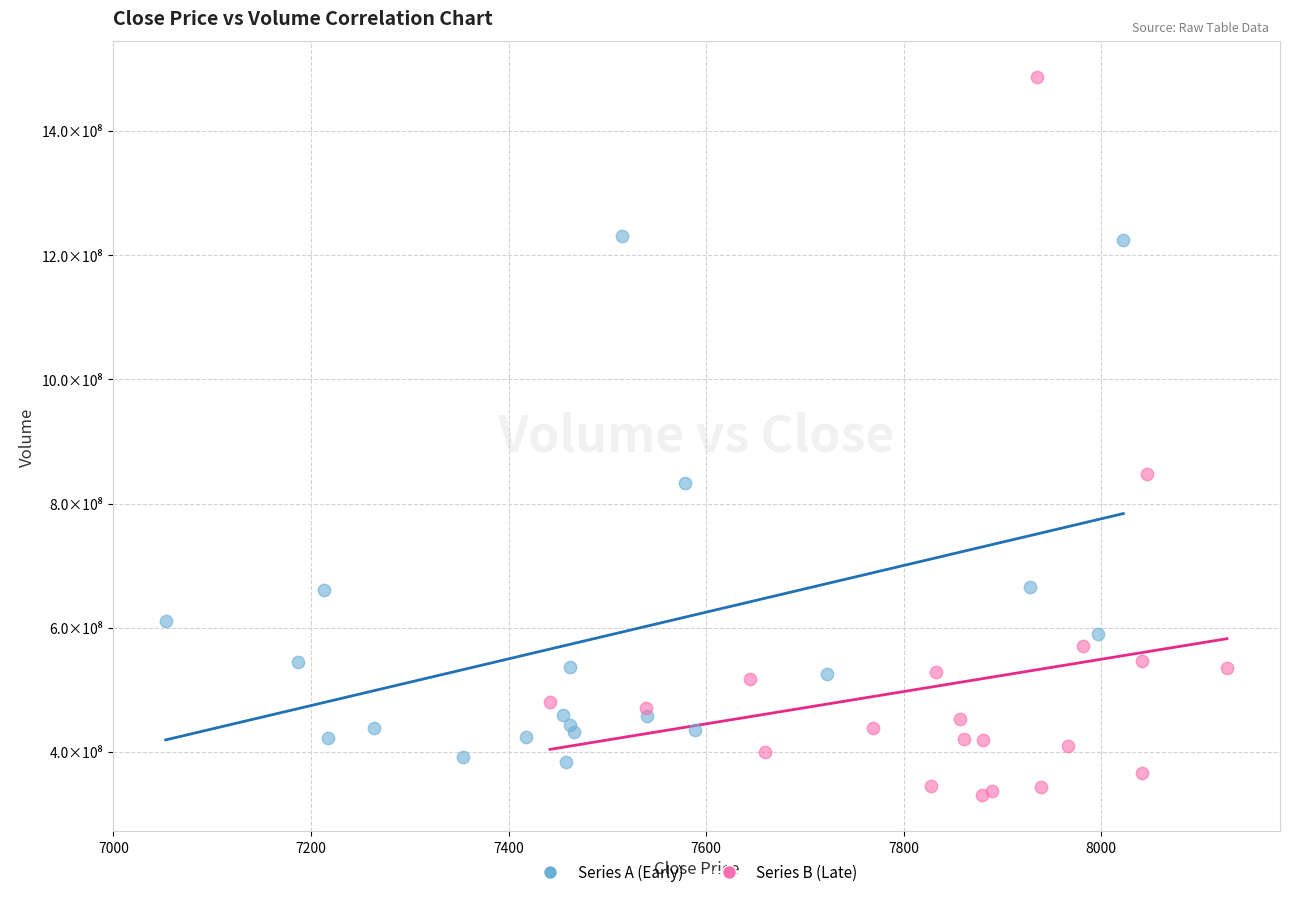

Which series contains the lowest Y value?

Series B (Late)